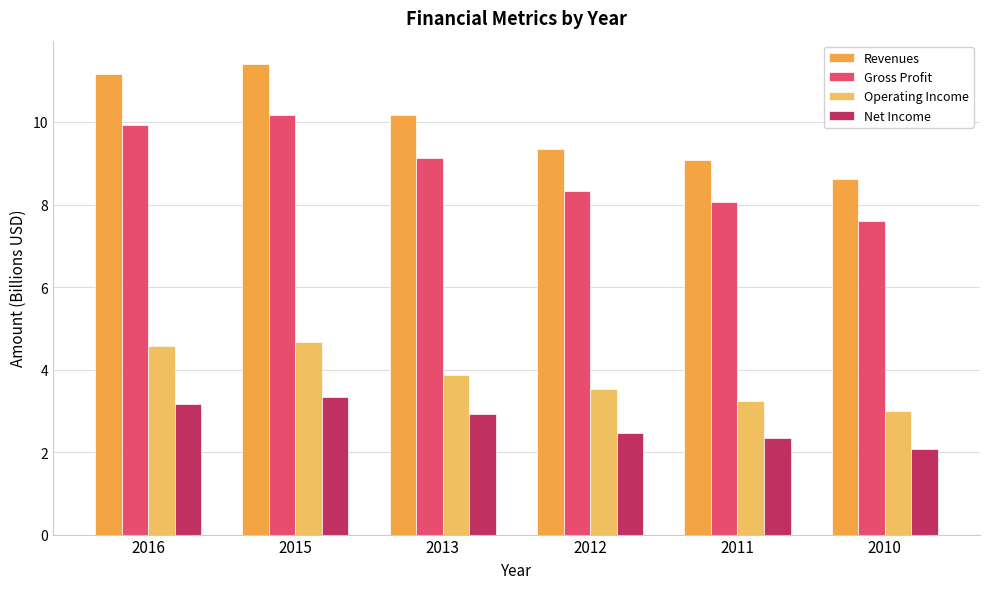

What is the total value across all series at 2016?

28.8